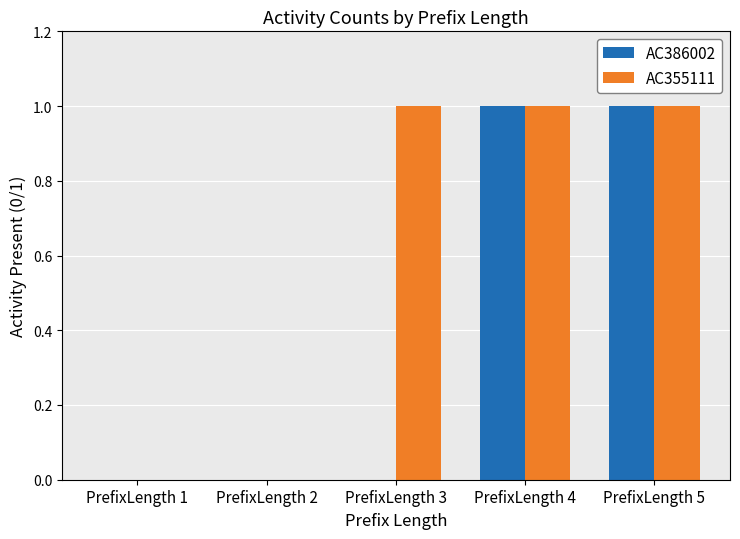

True or false: AC355111 has a value of 1 at PrefixLength 3.

True